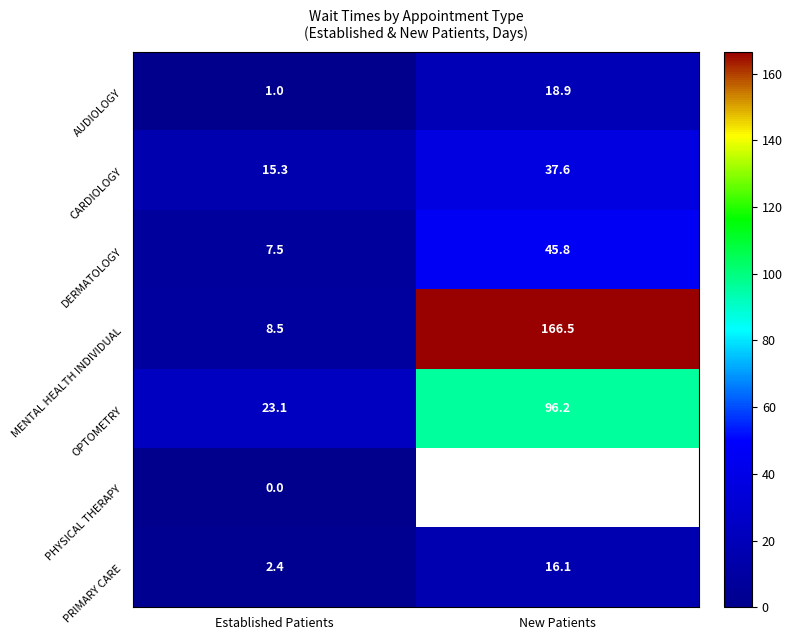

How many categories are shown in the chart?

2